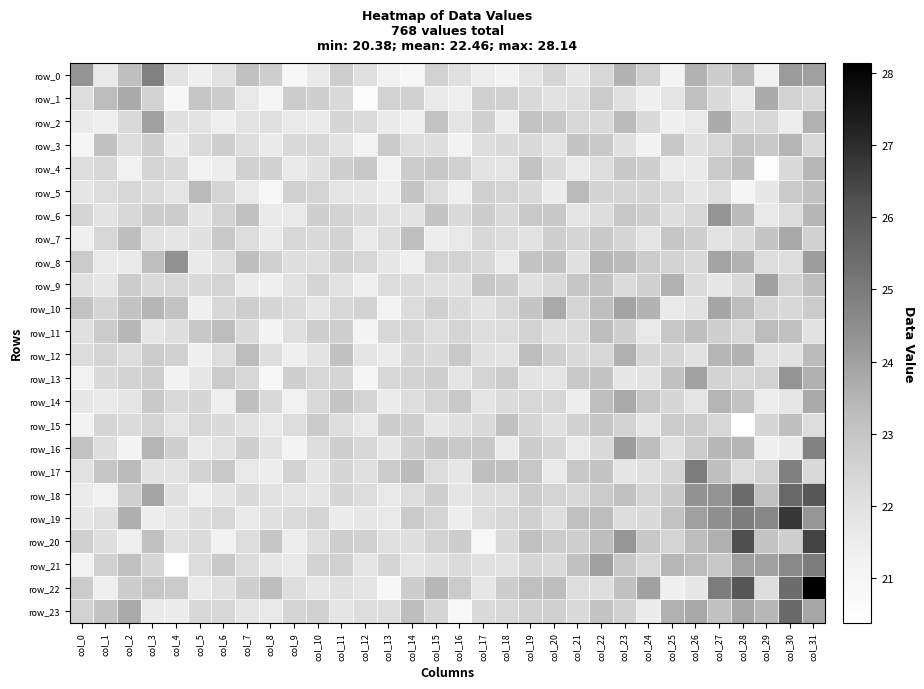

What is the total value across all series at col_20?

538.2